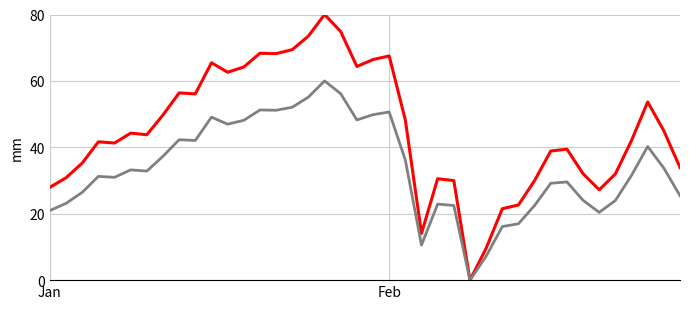

What is the greatest value displayed?

80.0